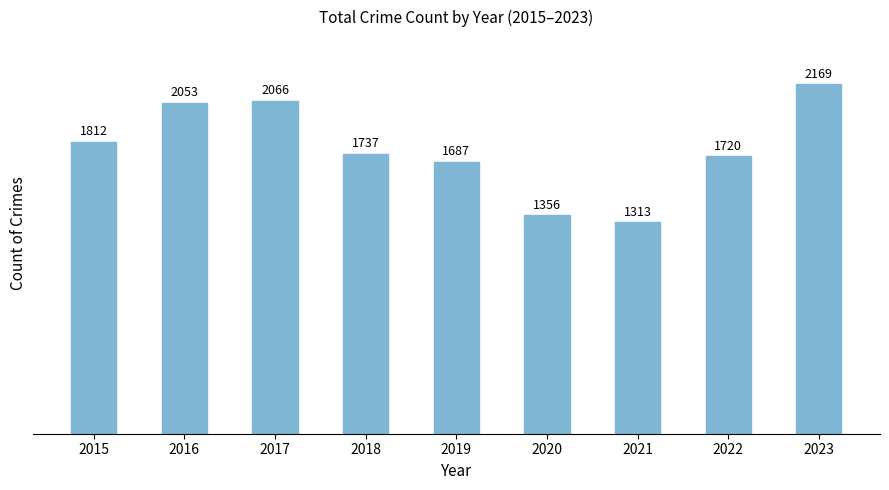

Between 2022 and 2015, which is larger?

2015